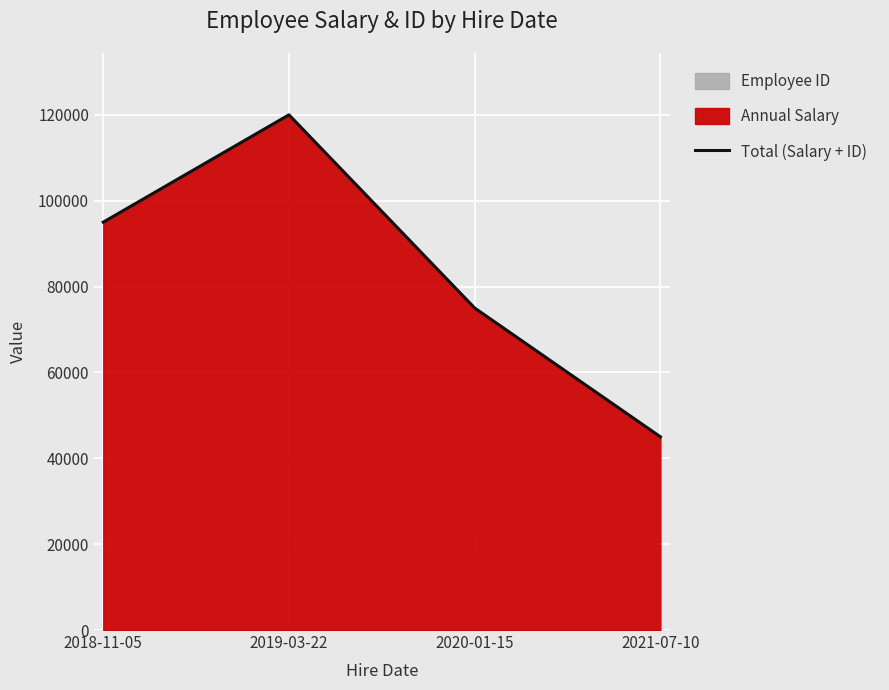

Reading left to right, list all the values displayed in this chart.

95004	120002	75001	45003